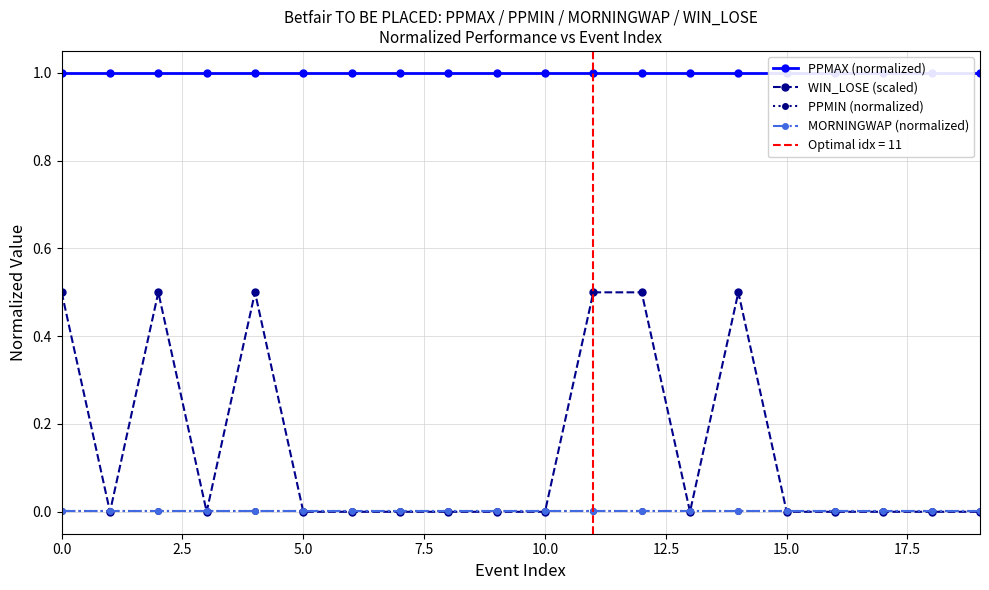

The value of PPMAX (normalized) at 19 is 1.0. True or false?

True